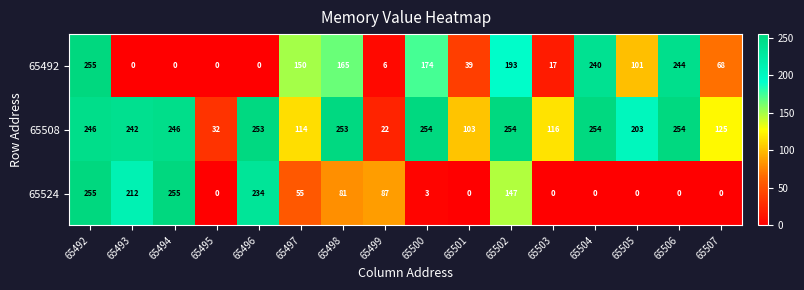

Rank the series by their average value, from highest to lowest.

65508, 65492, 65524